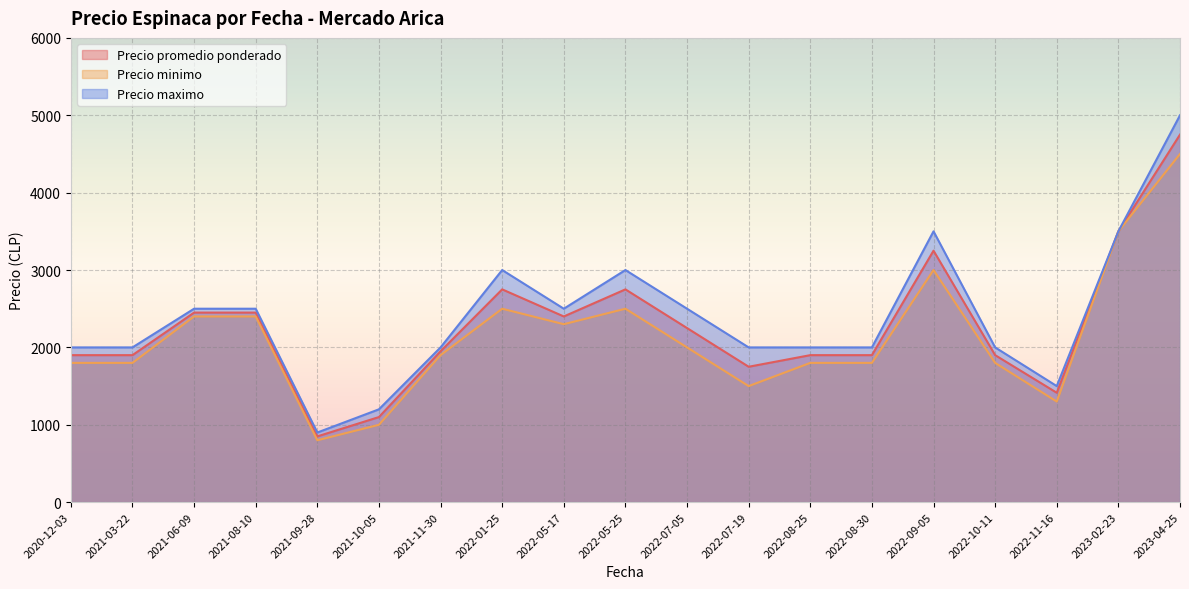

At which label does Precio maximo reach its peak?

2023-04-25